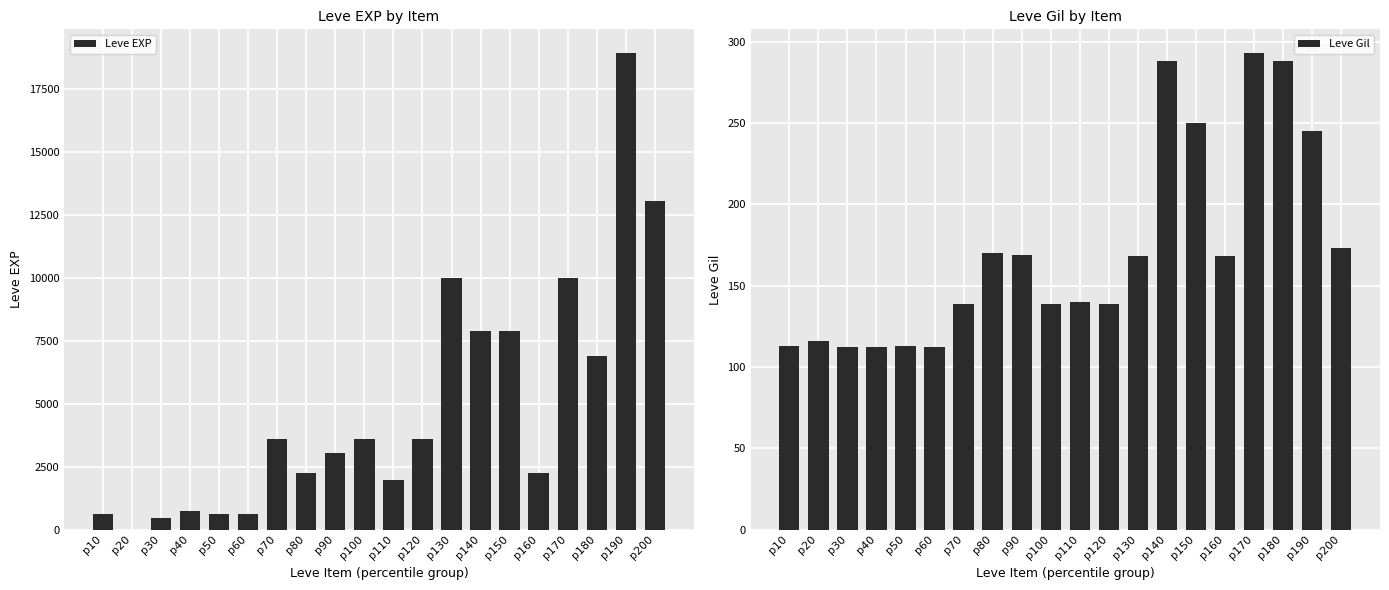

What value does the Leve EXP series have at p10?

630